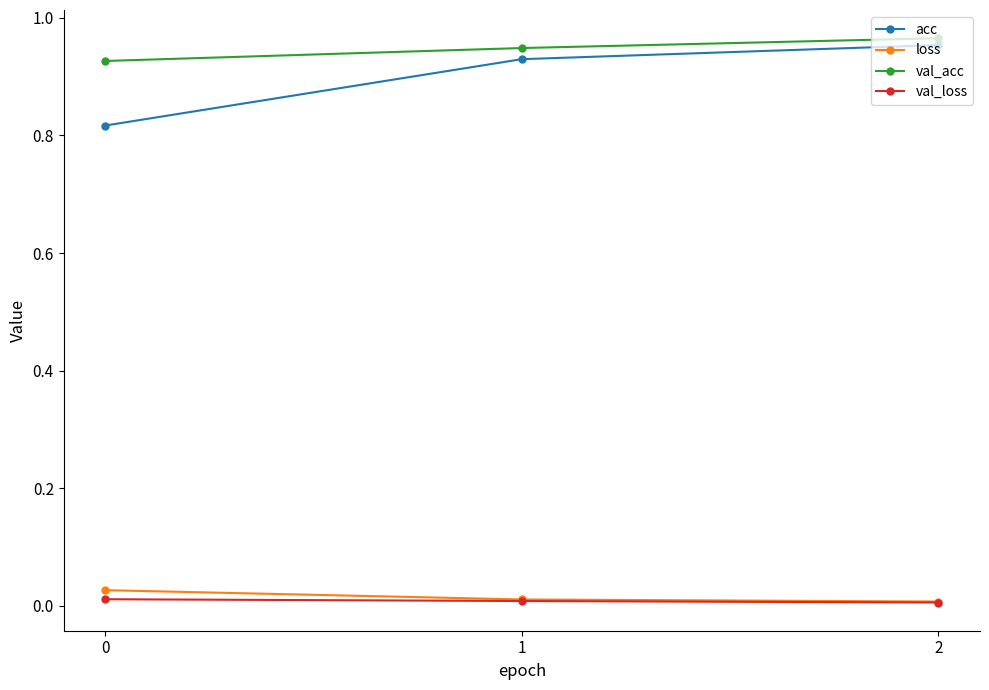

Which series changed the most between 0 and 2?

acc